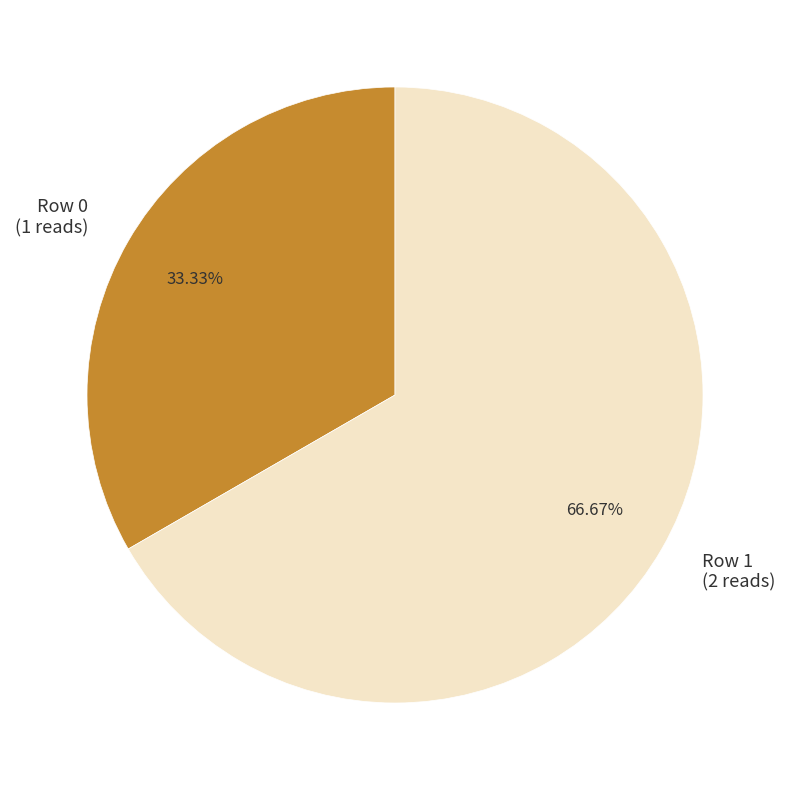

Does any single category account for the majority?

Yes